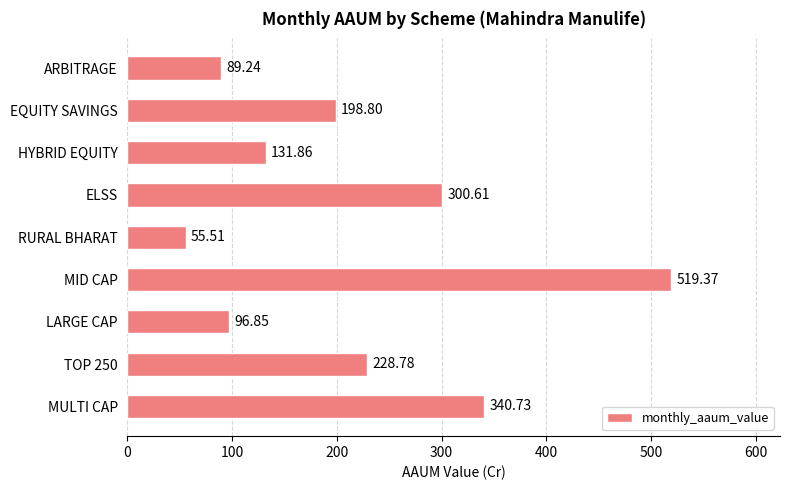

Rank the categories by value from lowest to highest.

RURAL BHARAT, ARBITRAGE, LARGE CAP, HYBRID EQUITY, EQUITY SAVINGS, TOP 250, ELSS, MULTI CAP, MID CAP